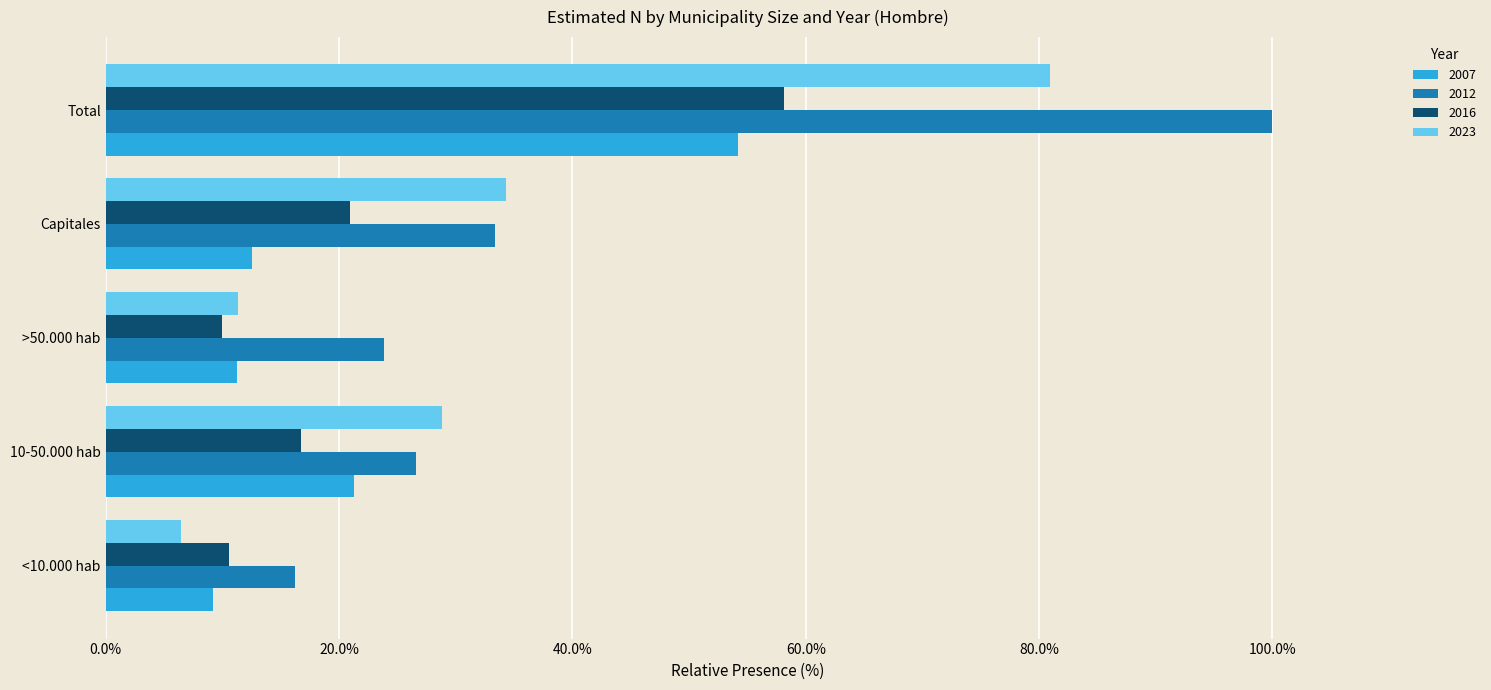

At how many categories does at least one series exceed 14?

5